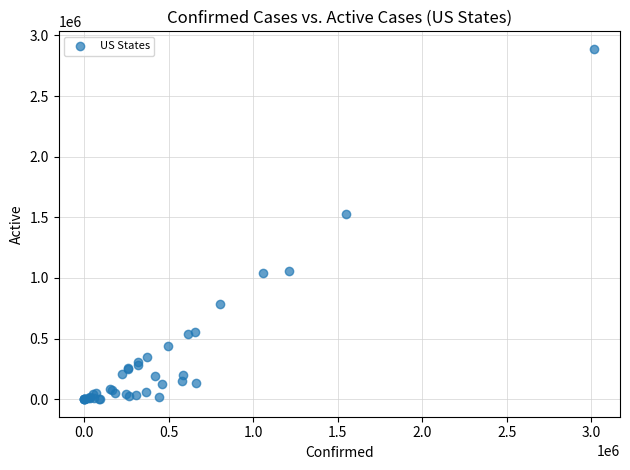

What Y value in the scatter plot is closest to 1444844?

1524268